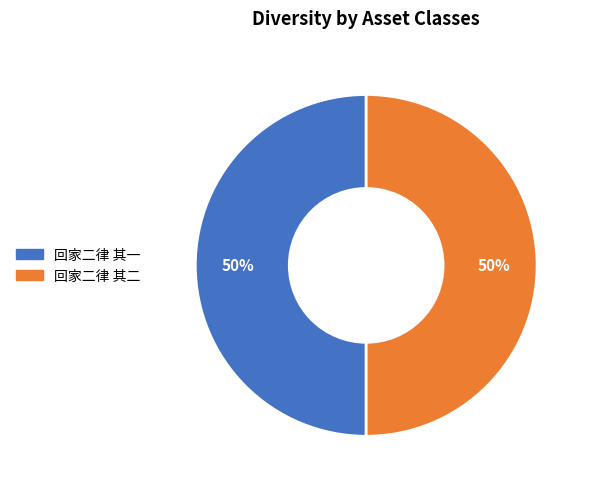

To the nearest percent, what is the average slice percentage?

50%